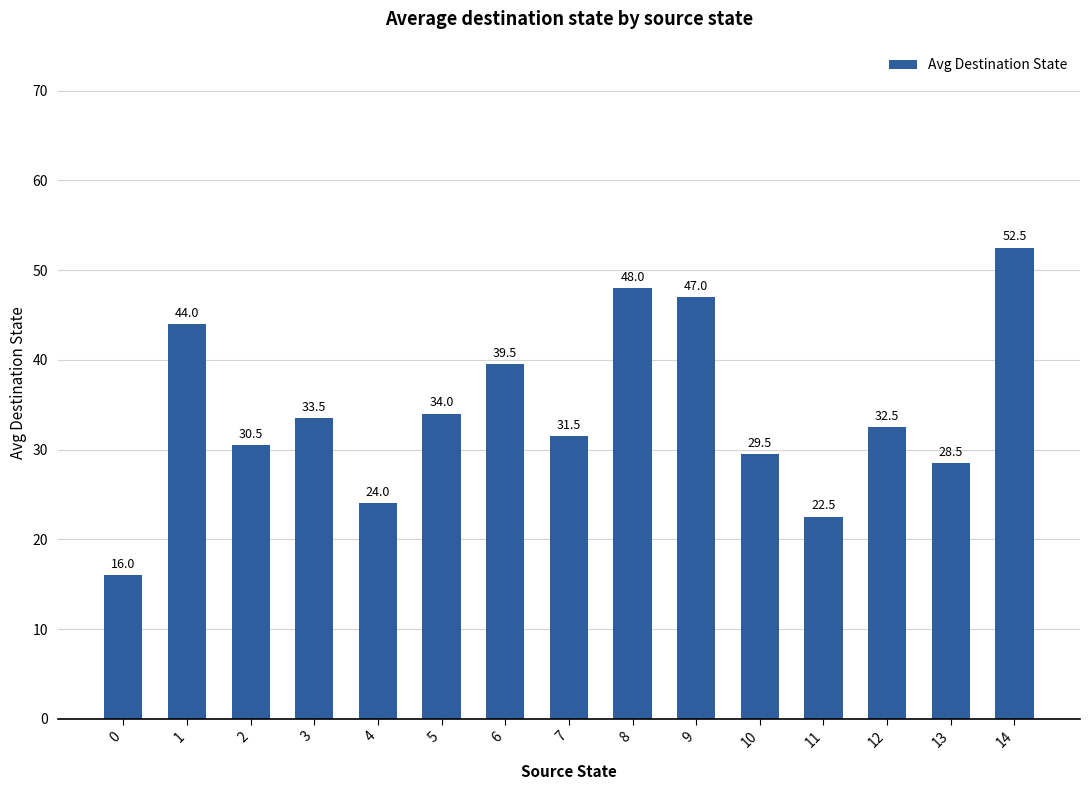

What is the difference between the values at 6 and 4?

15.5